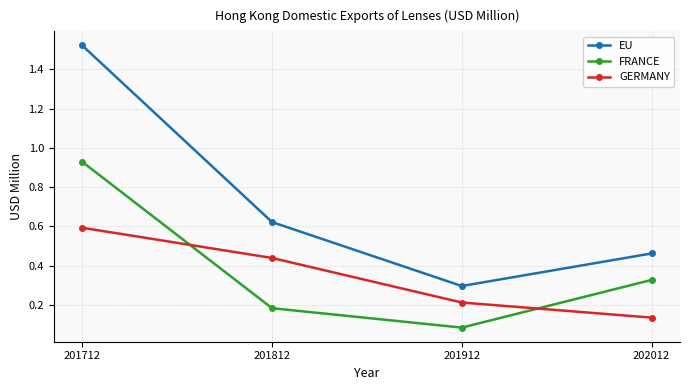

Between 201912 and 202012, which series saw the biggest shift?

FRANCE